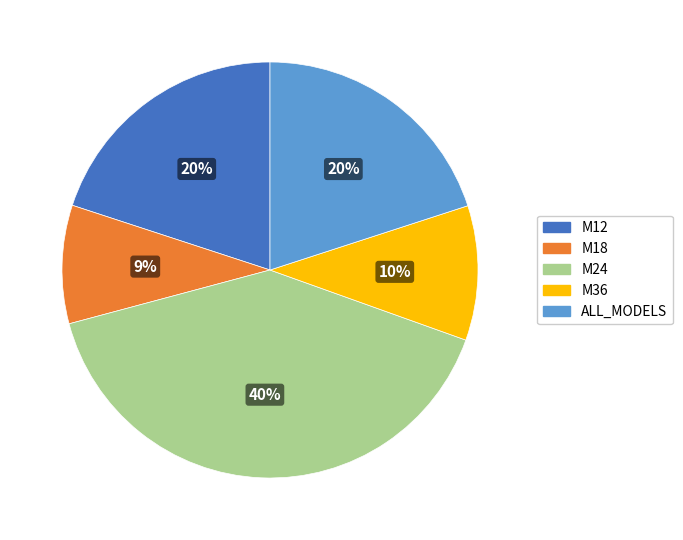

To the nearest percent, what is the difference between the M18 and M36 slice percentages?

1%